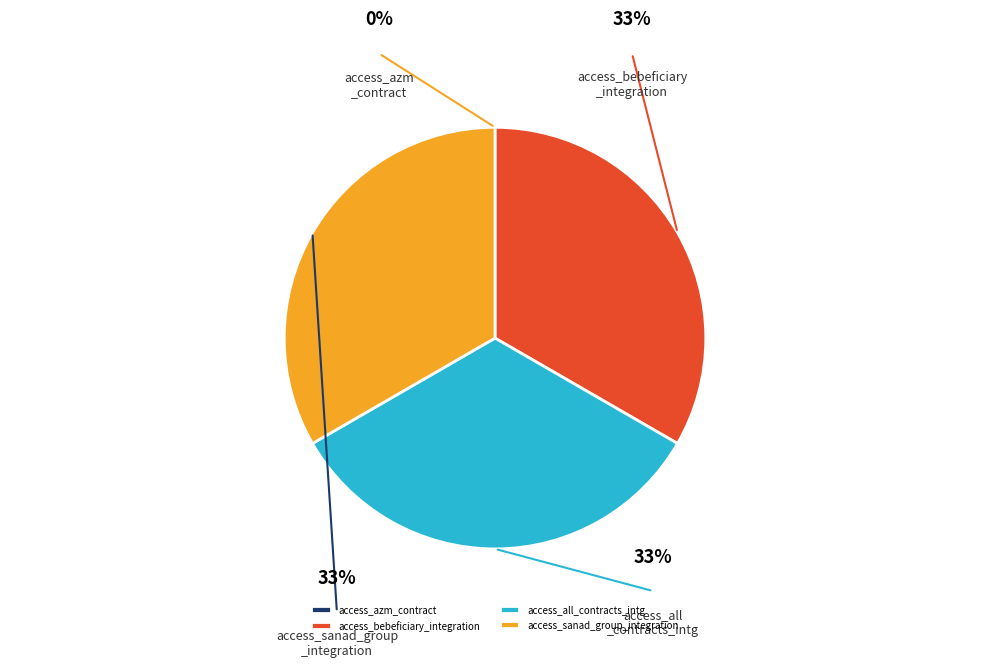

Approximately how many times larger is the value at access_bebeficiary_integration compared to access_all_contracts_intg?

1.0